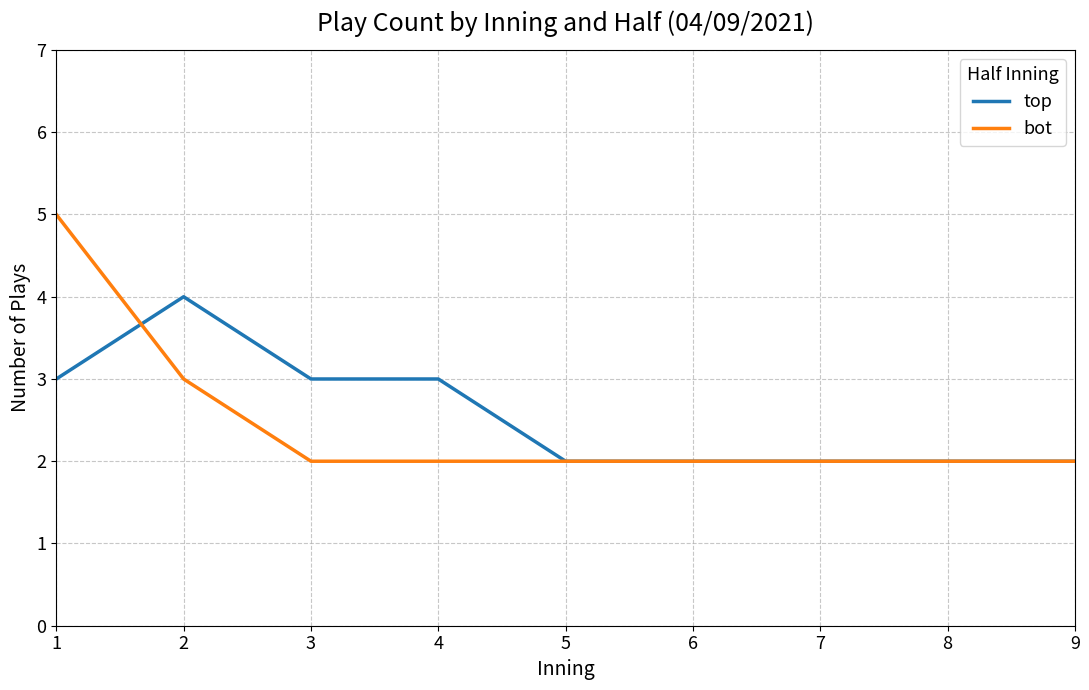

What are all the series names shown in the legend?

top, bot